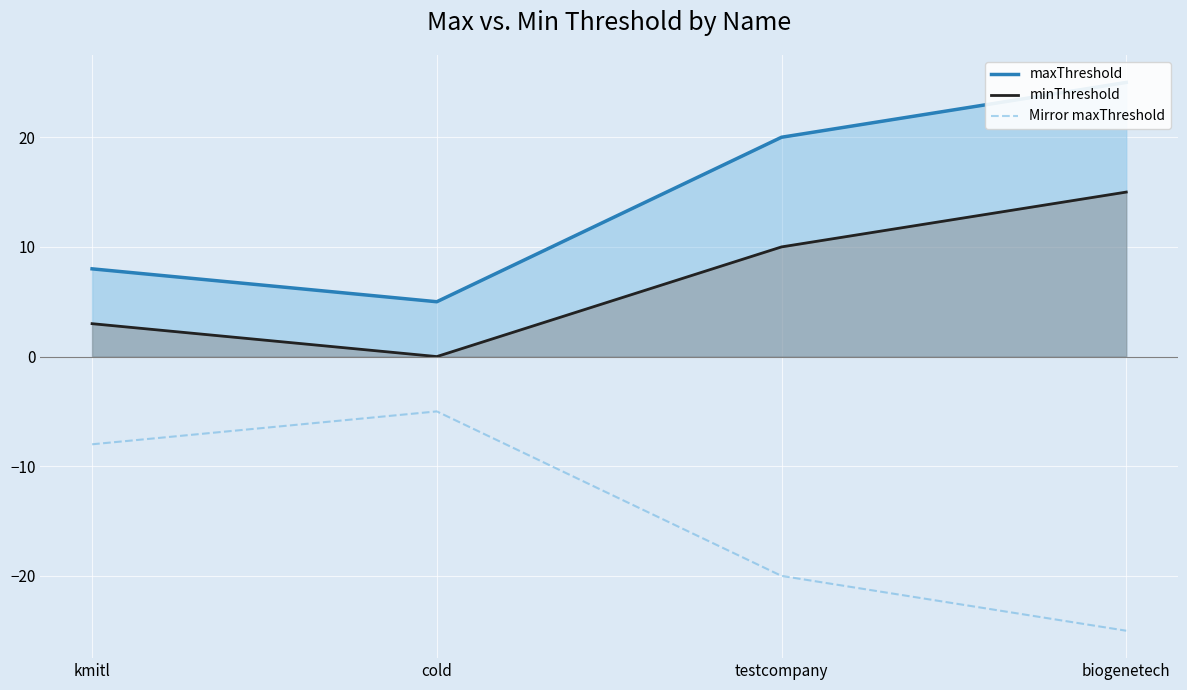

What are all the series names shown in the legend?

maxThreshold, minThreshold, Mirror maxThreshold